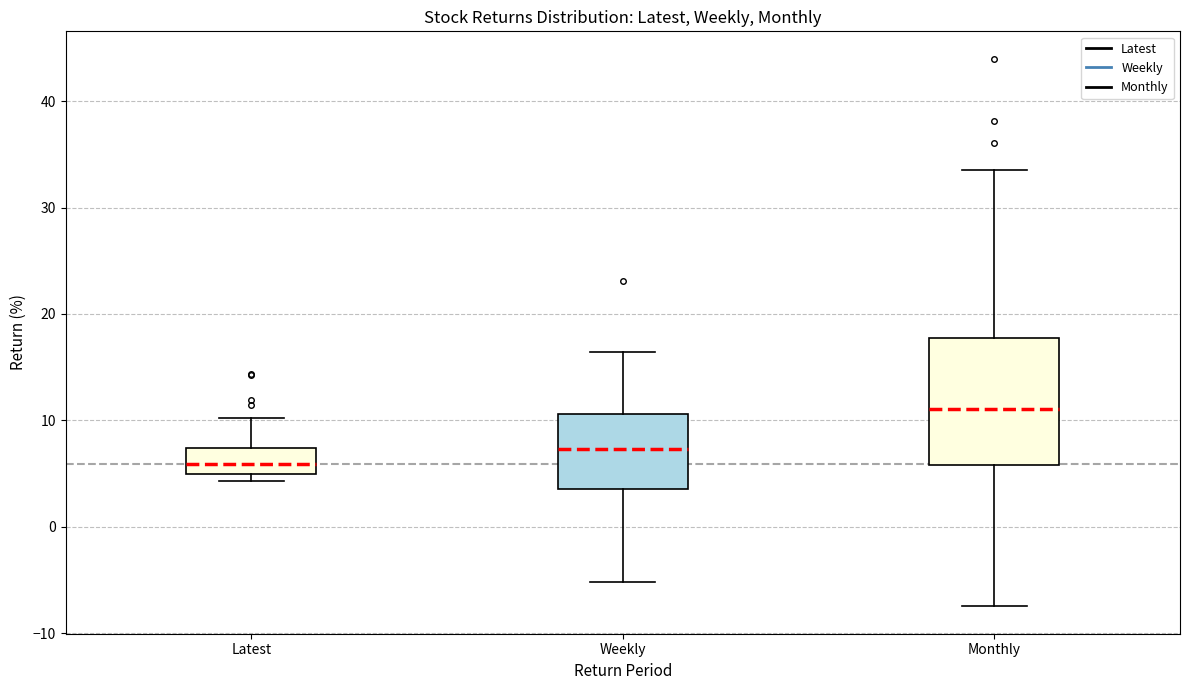

Comparing the boxes themselves (not the whiskers), which one is the tallest?

Monthly